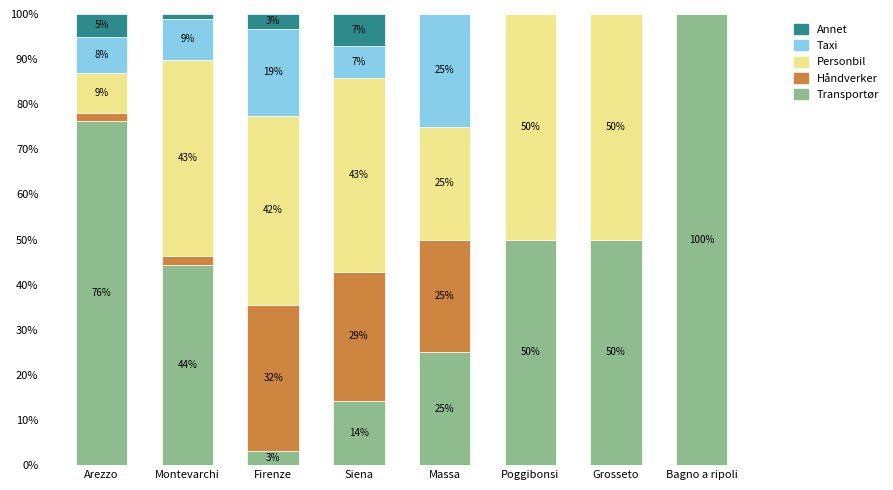

What is the maximum value for Transportør?

100.0